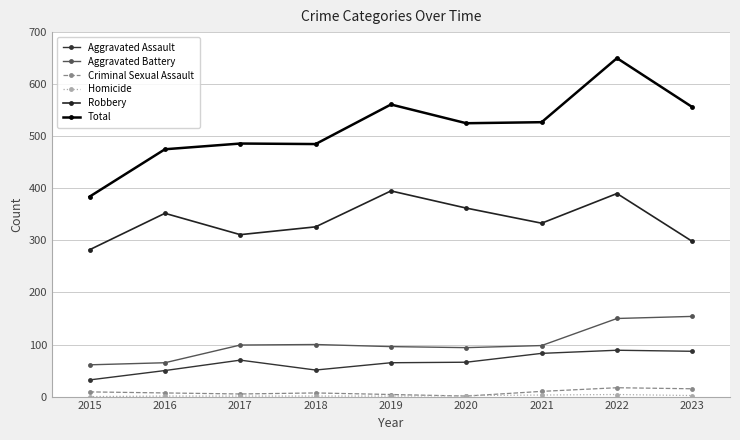

Which series has the largest total across all categories?

Total